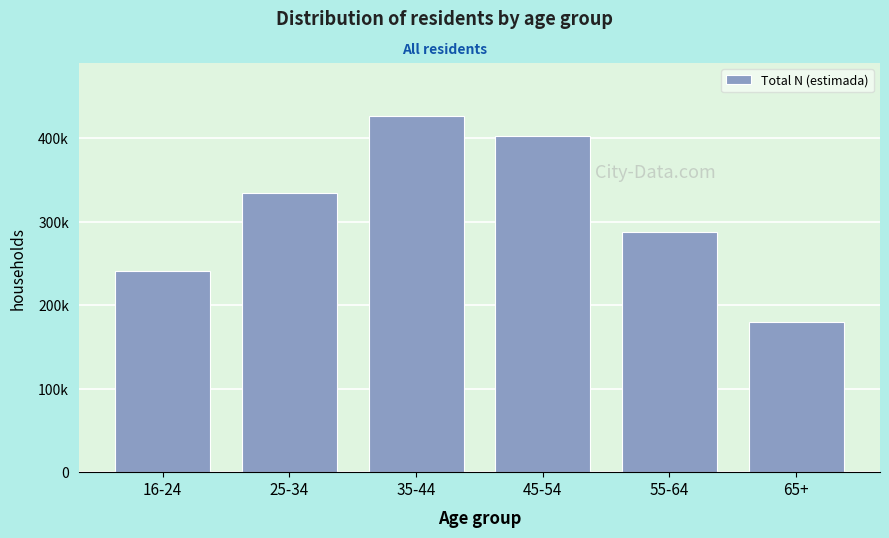

Does the chart contain any negative values?

No